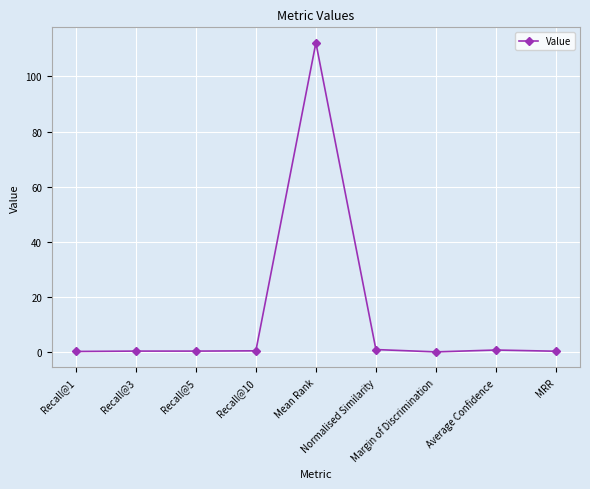

What is the sum of all values?

115.2